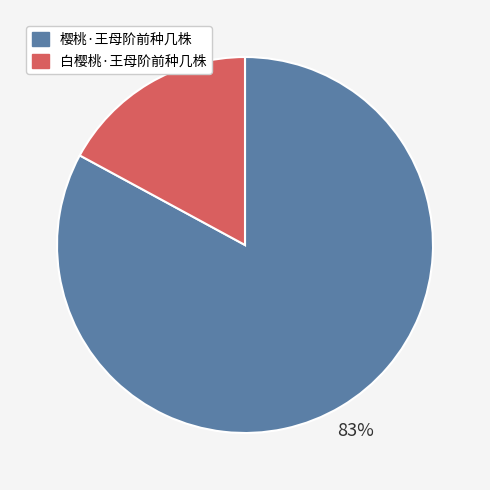

Do 樱桃·王母阶前种几株 and 白樱桃·王母阶前种几株 together represent more than half of the pie?

Yes